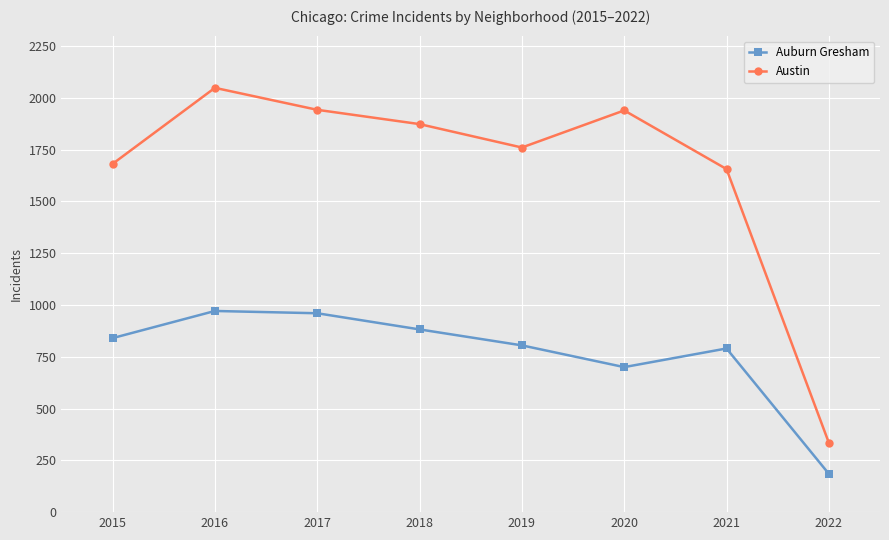

What is the difference between the maximum and minimum values in the Auburn Gresham series?

786